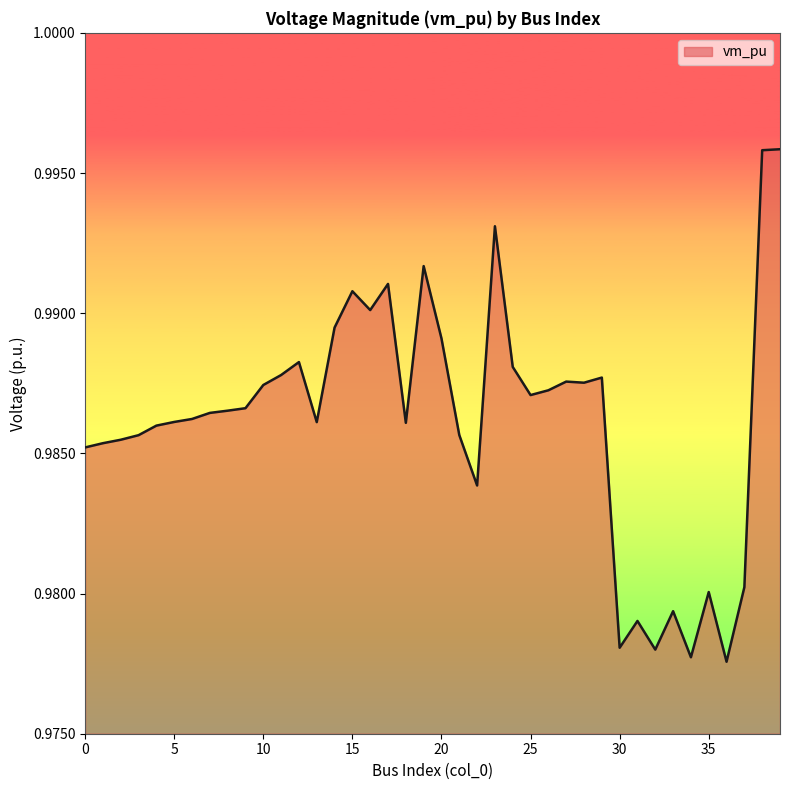

How many lines are shown in the chart?

1